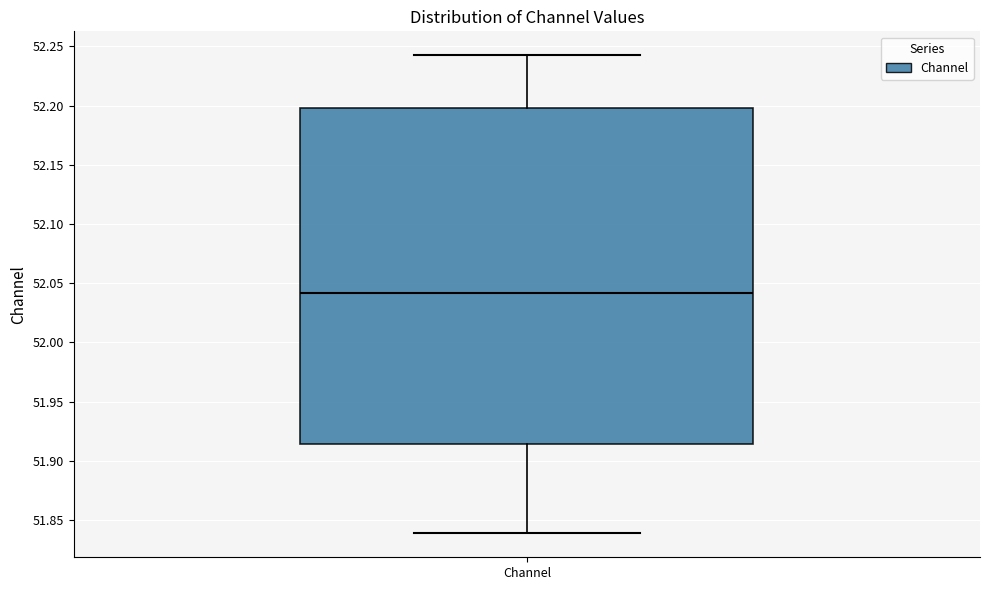

Read this box plot against the y-axis: the position of the median line, the range covered by the box, and the ends of both whiskers. The values are not printed on the chart, so give them approximately, as read against the axis.

median 52.040, box 51.915 to 52.200, whiskers 51.840 to 52.245